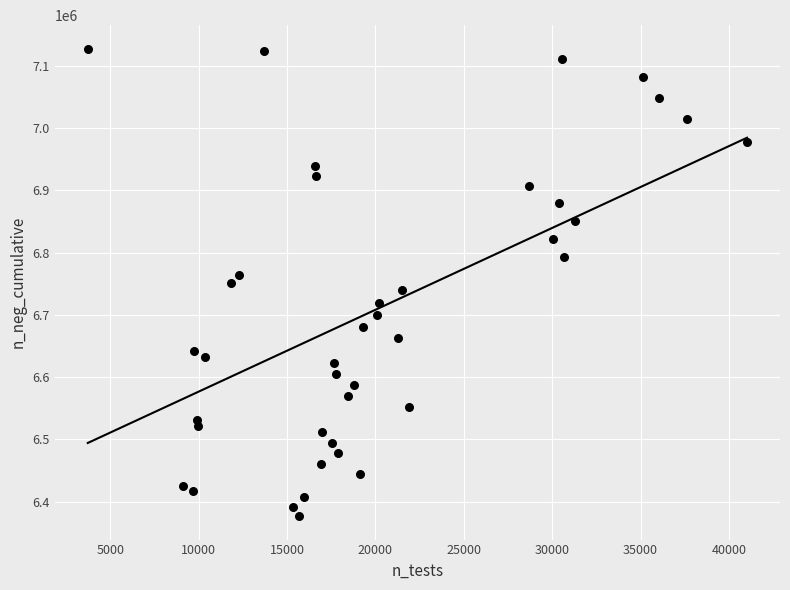

What is the range of X values (max minus min)?

37300